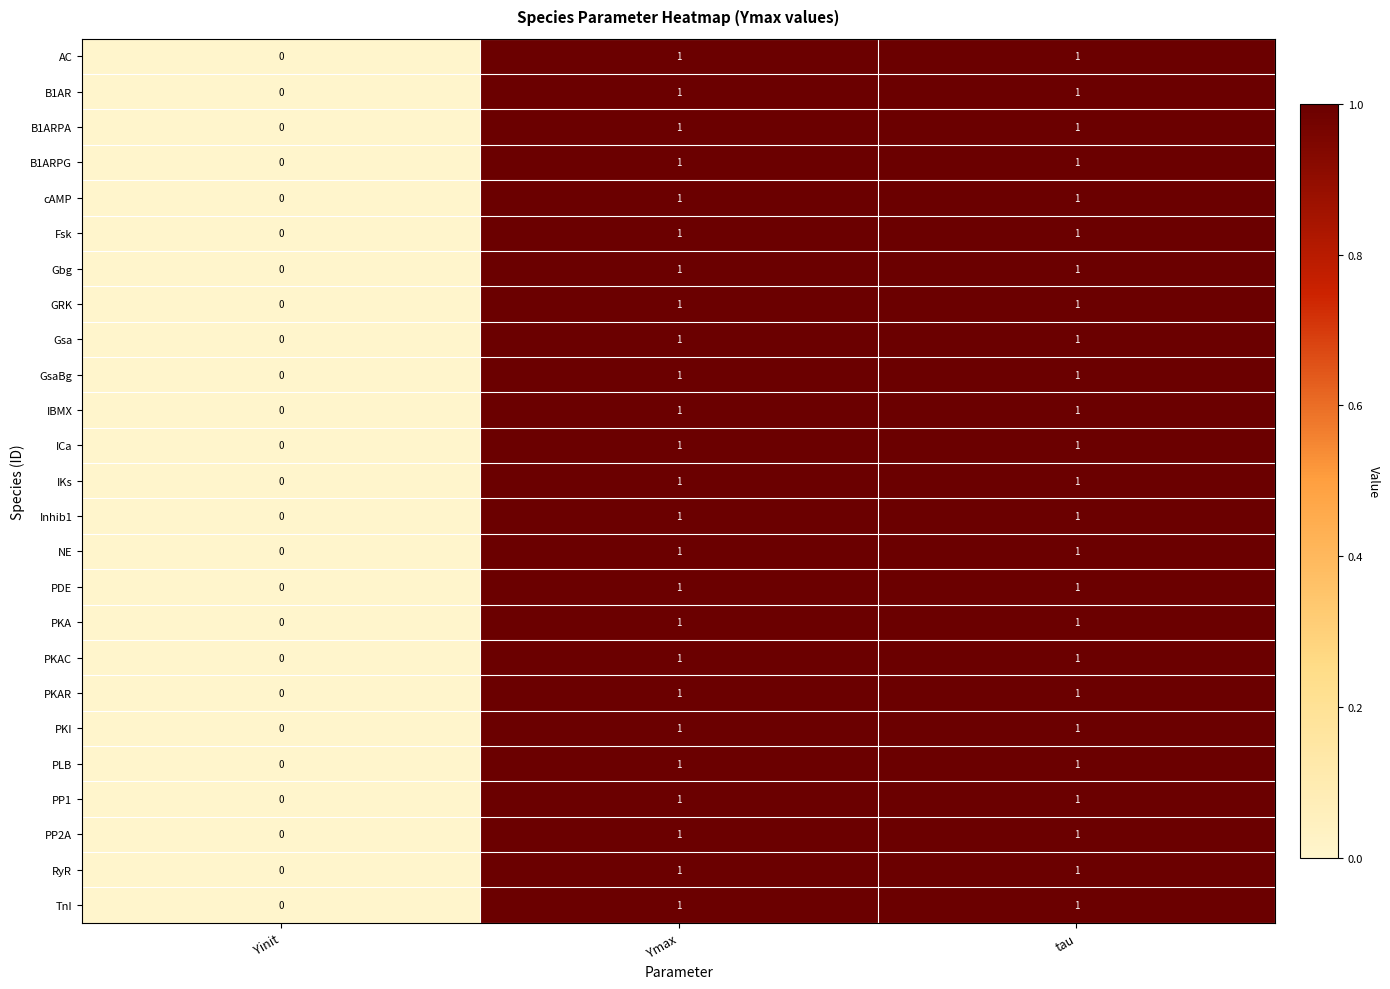

The TnI series shows 1 at tau. True or false?

True